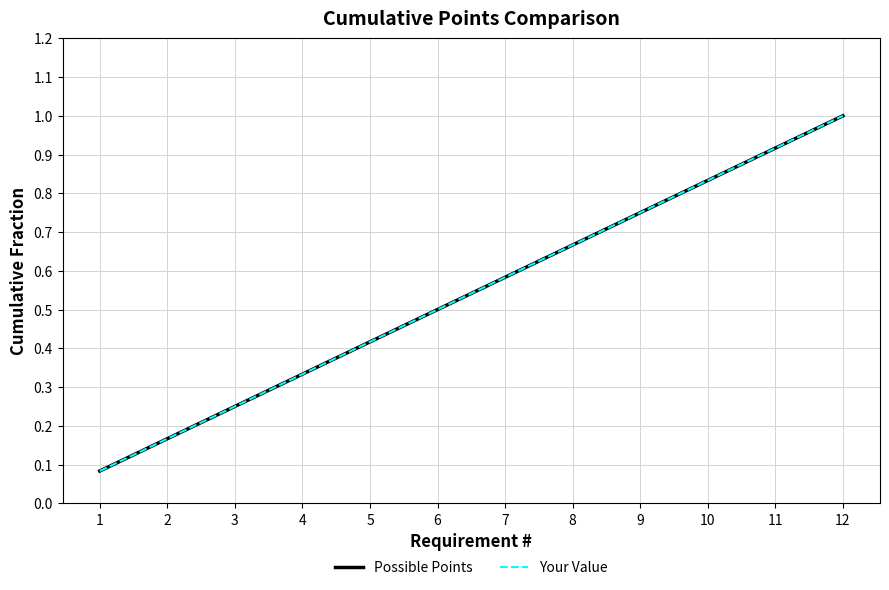

Does the chart display data point markers on the line(s)?

No